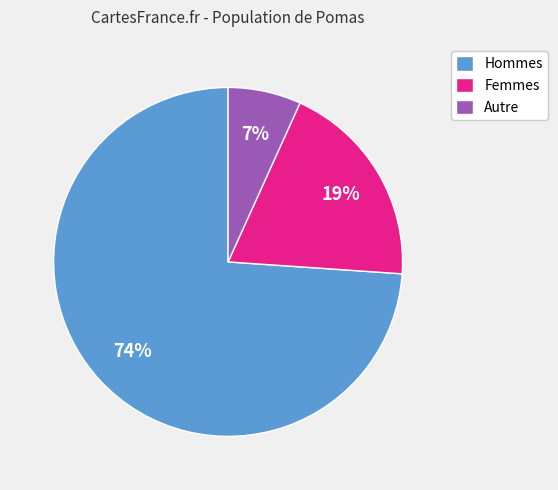

To the nearest percent, what is the difference between the Femmes and Hommes slice percentages?

55%